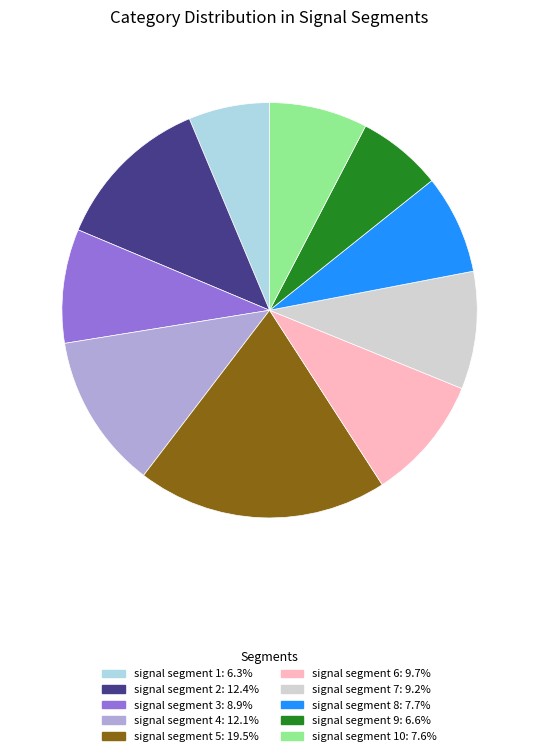

Is there a majority slice in this chart?

No